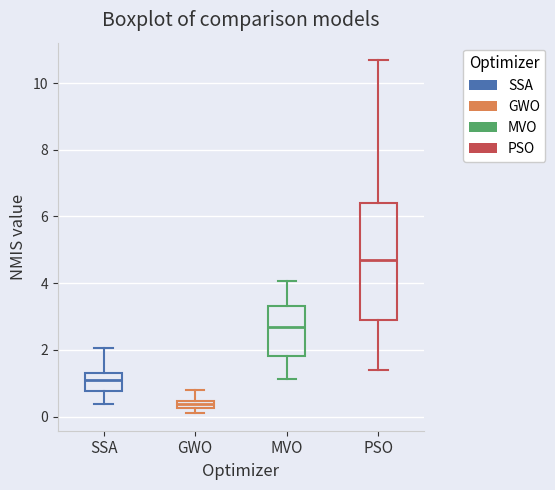

Where is the lower edge of the box for MVO on the y-axis? The values are not printed on the chart, so give them approximately, as read against the axis.

1.8